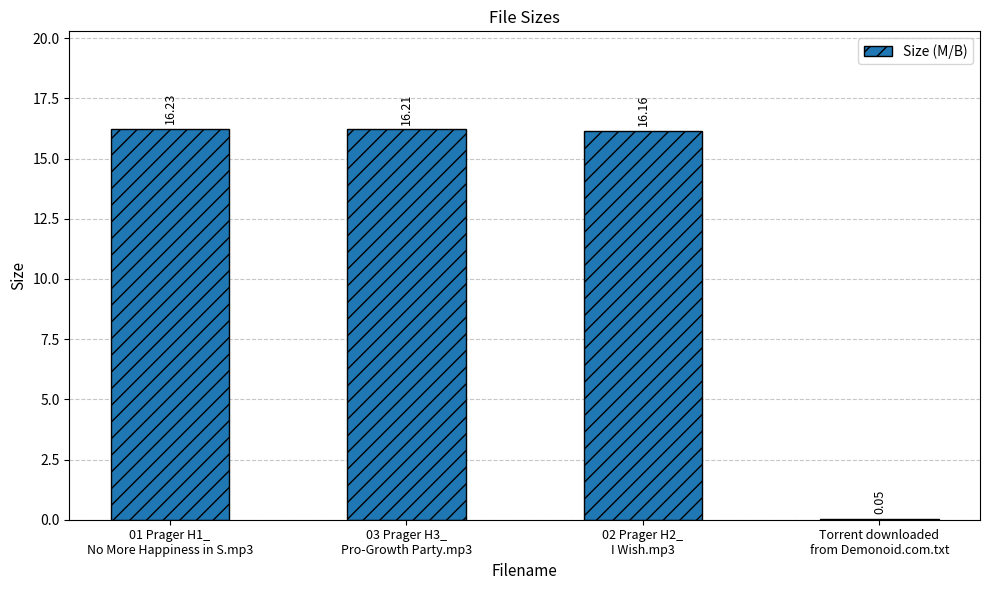

Are the bars horizontal?

No